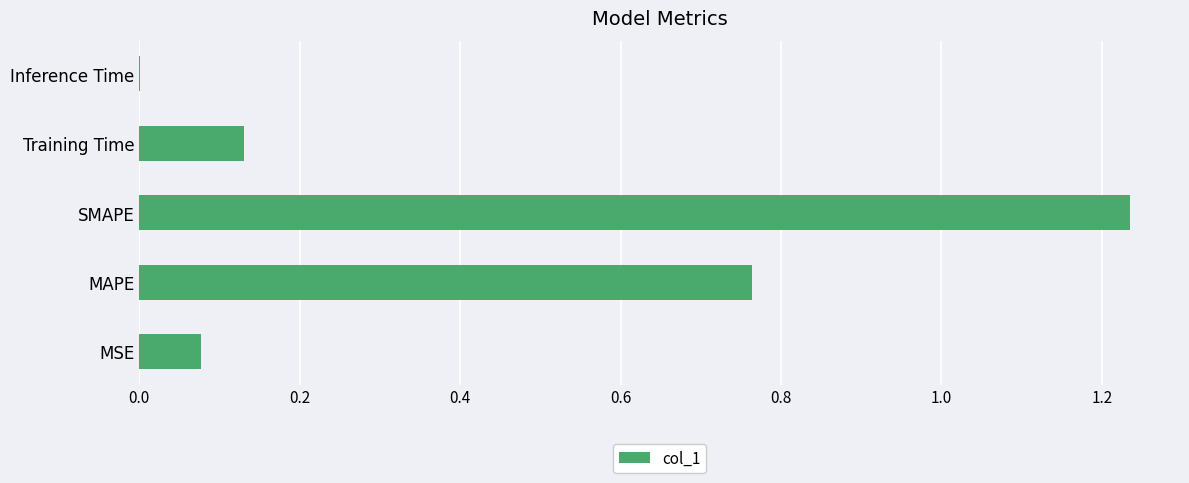

Count the number of data series in this chart.

1